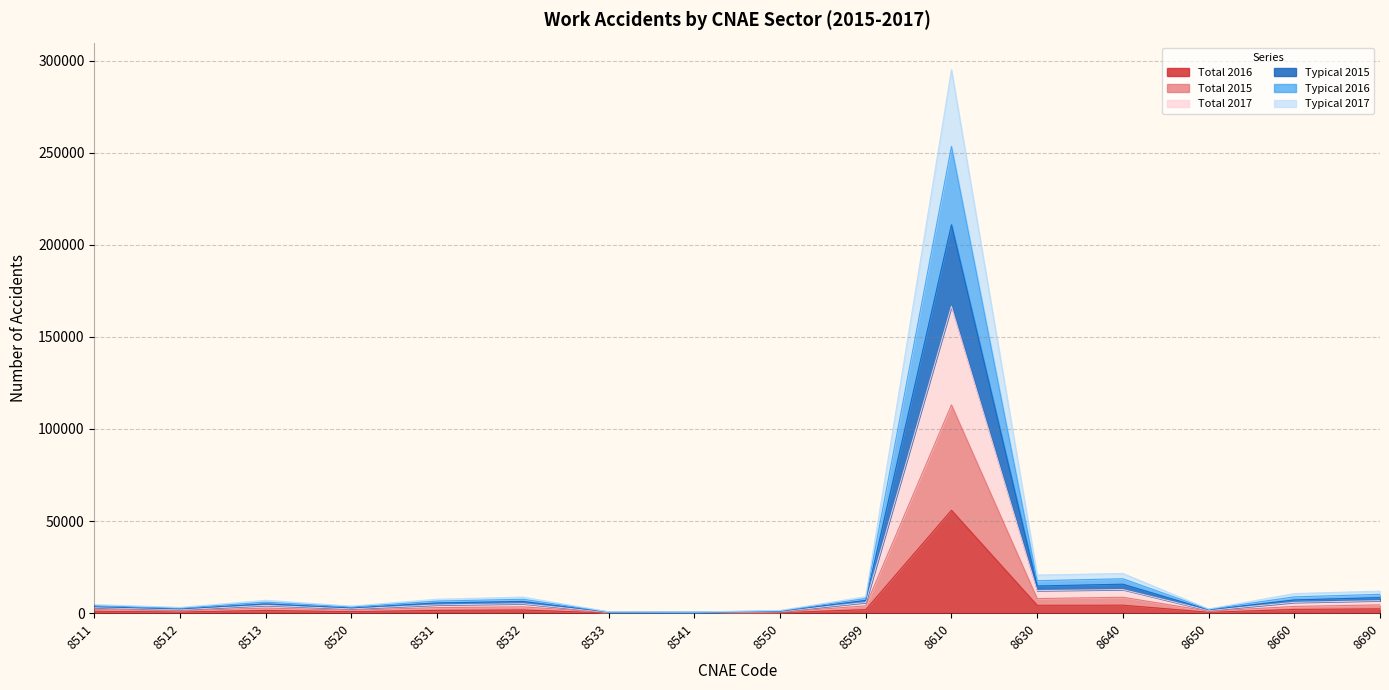

Where does the Total 2015 series first go above 3033?

8532